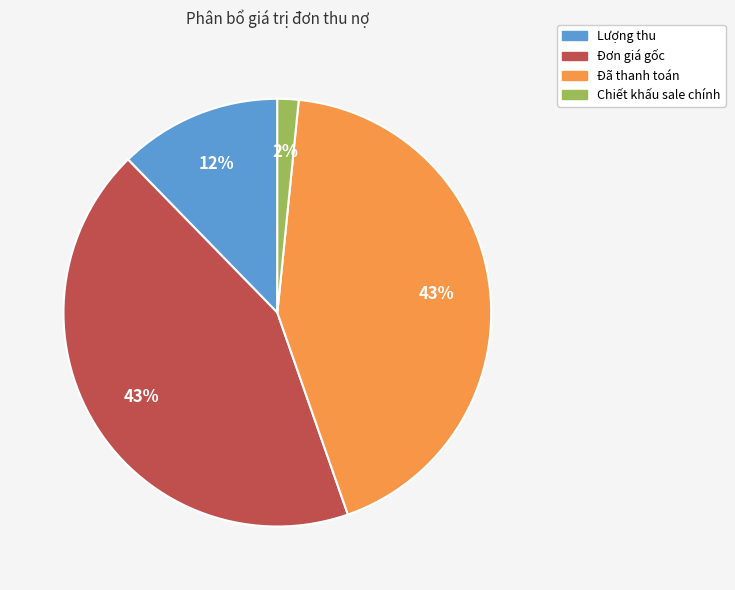

True or false: Đã thanh toán accounts for 50% of the total.

False